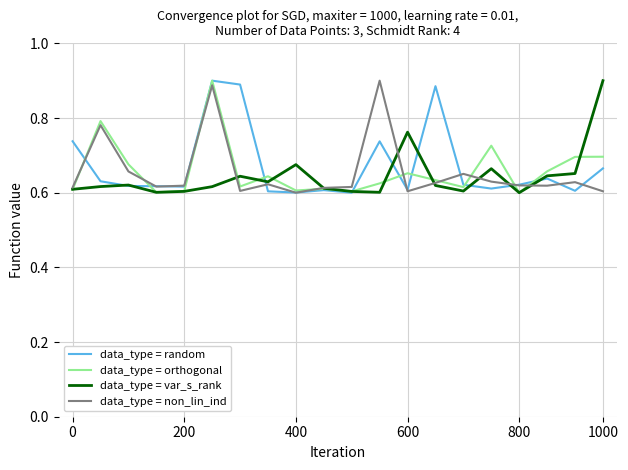

How many series are shown in this chart?

4